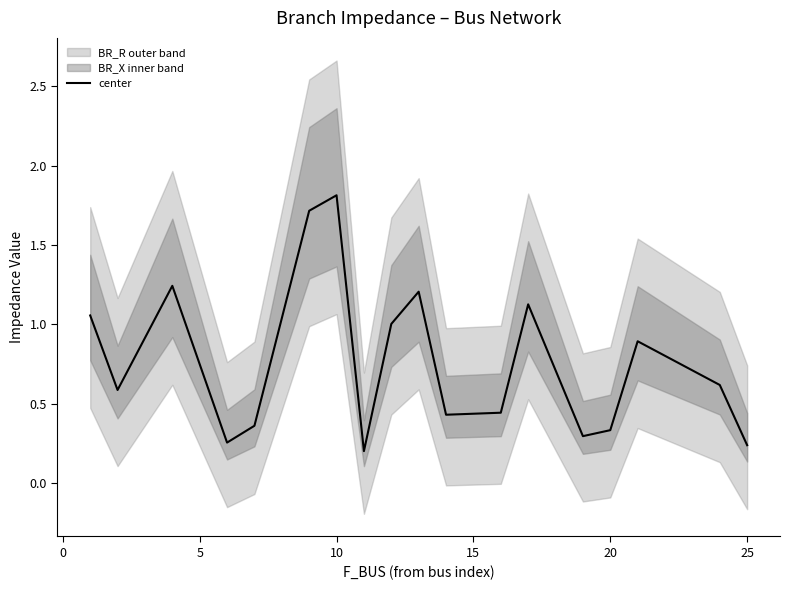

What is the sum of all values?

13.8